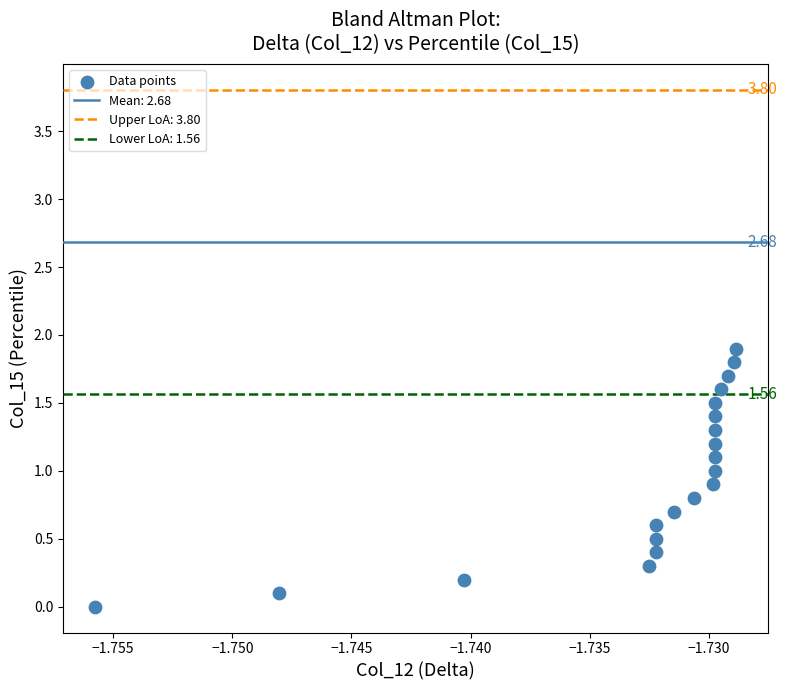

What is the range of Y values (max minus min)?

1.9